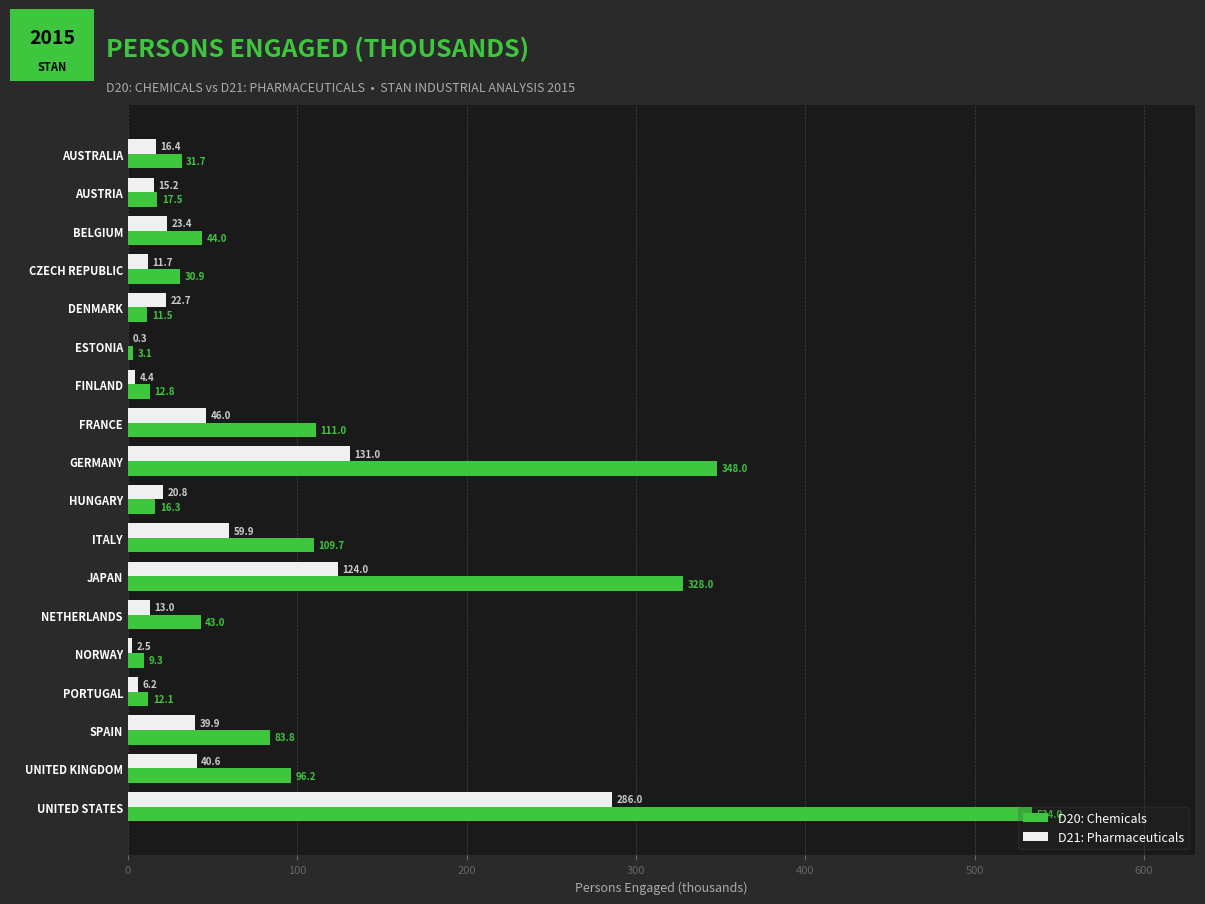

The D20: Chemicals series shows 30.9 at CZECH REPUBLIC. True or false?

True